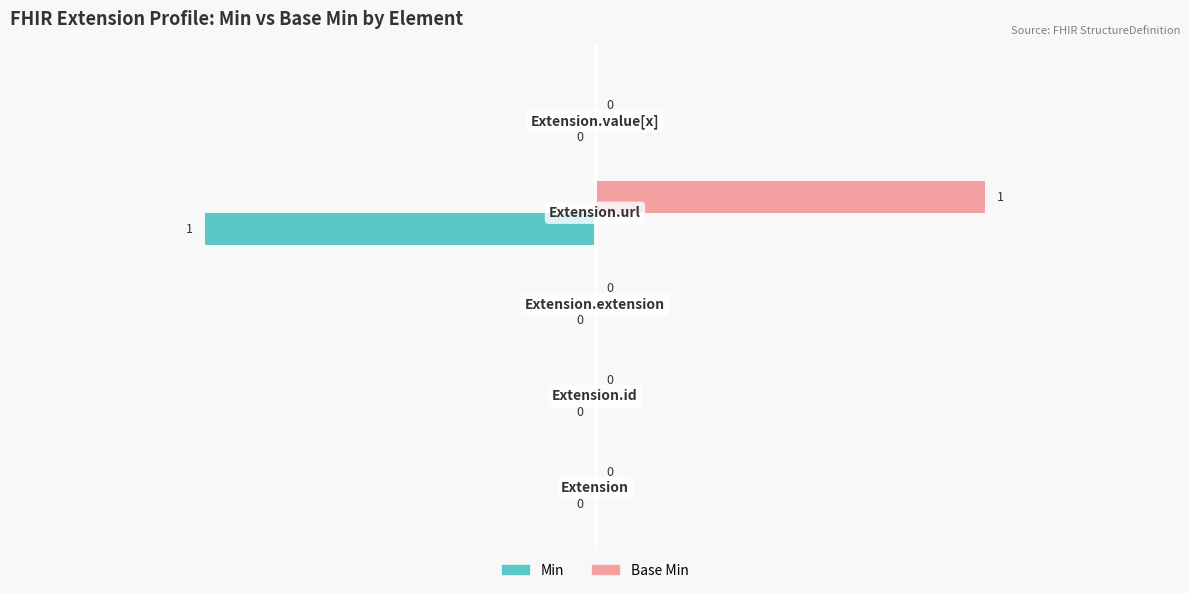

How many Base Min values are between 0 and 1?

5